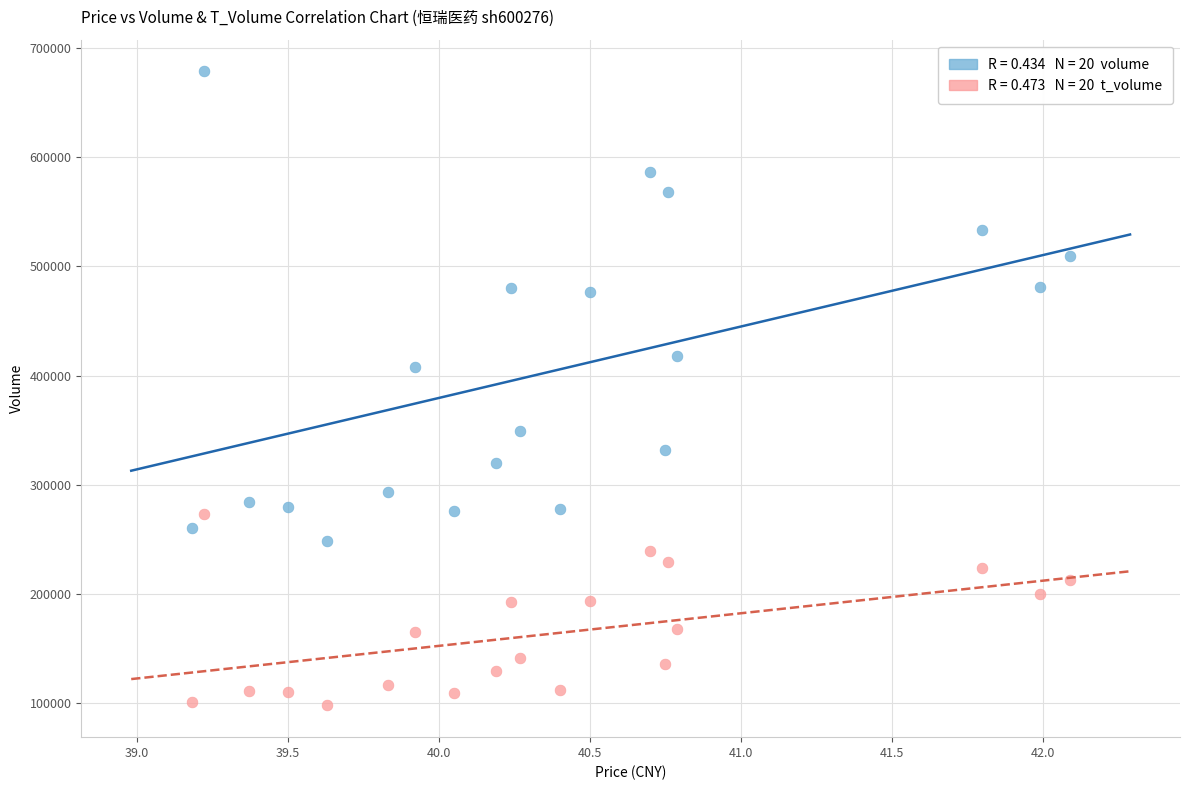

How many data points are displayed?

40